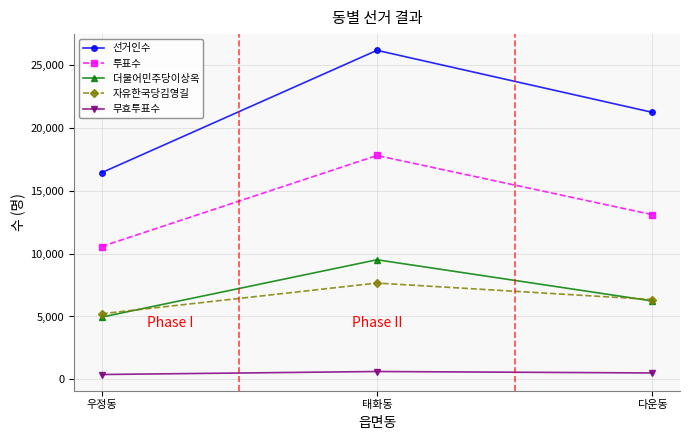

Where does the 더불어민주당이상옥 series first go above 6228?

태화동